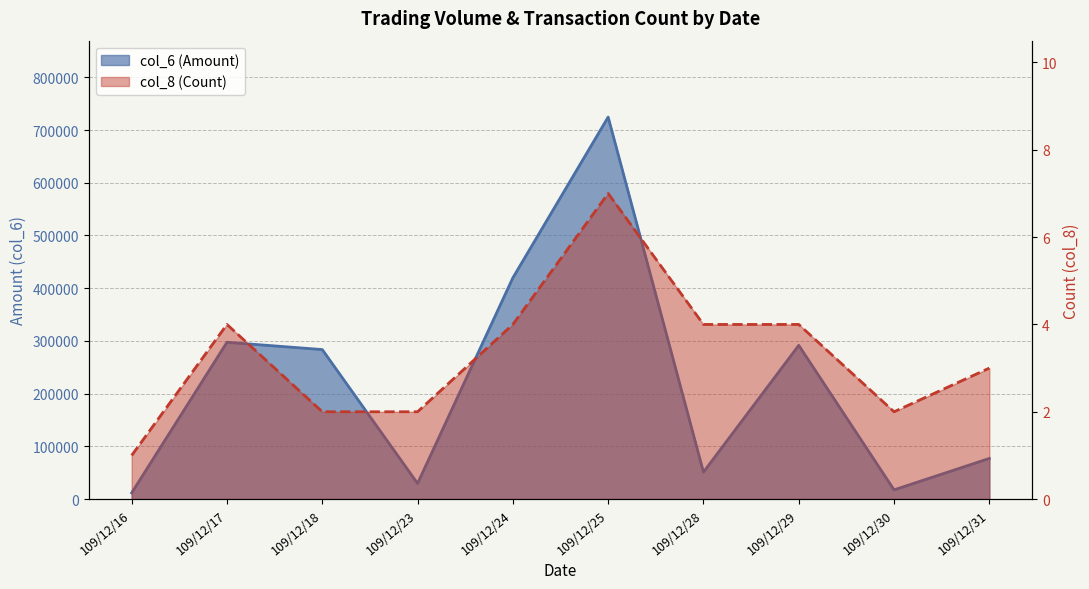

True or false: col_8 (Count) and col_6 (Amount) cross at least once.

False